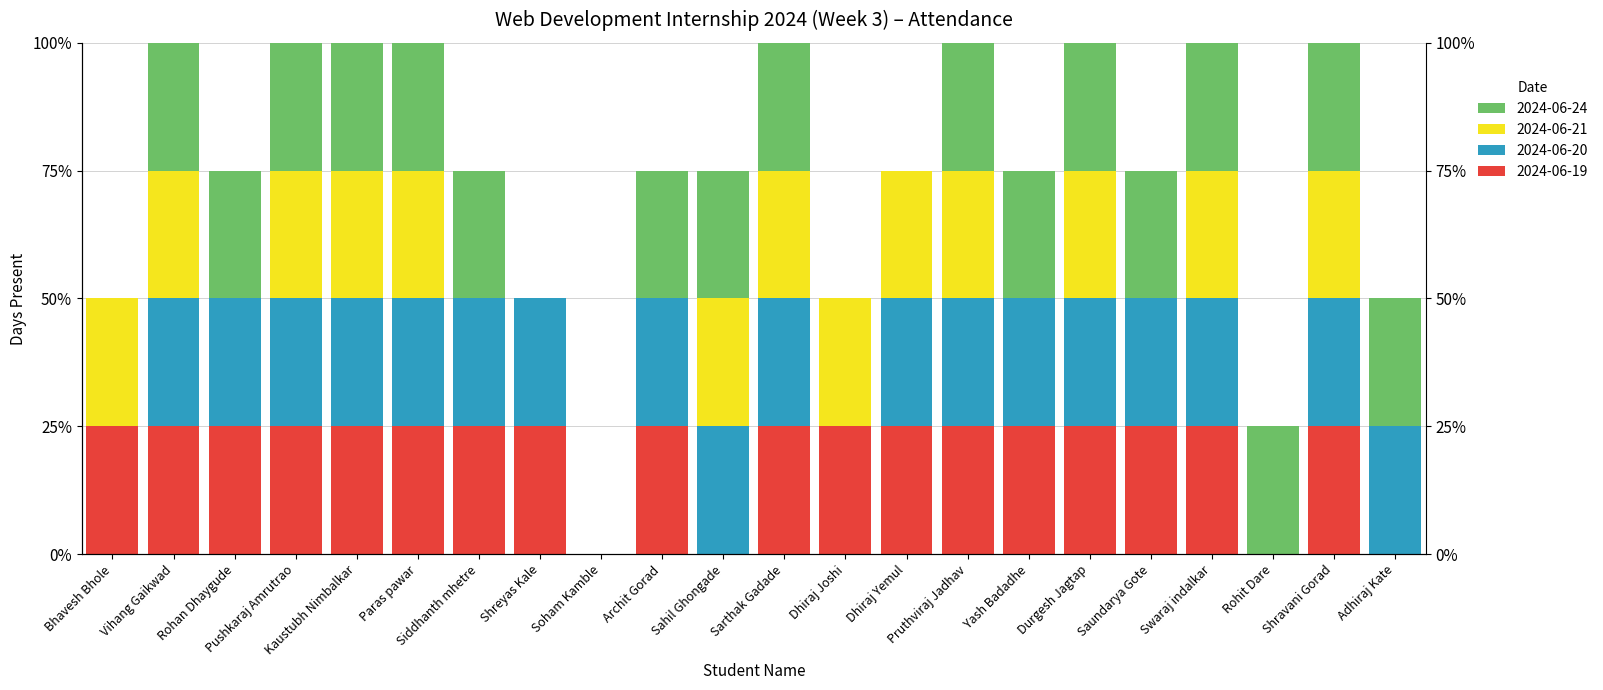

Rank the categories by 2024-06-19 value from lowest to highest.

Soham Kamble, Sahil Ghongade, Rohit Dare, Adhiraj Kate, Bhavesh Bhole, Vihang Gaikwad, Rohan Dhaygude, Pushkaraj Amrutrao, Kaustubh Nimbalkar, Paras pawar, Siddhanth mhetre, Shreyas Kale, Archit Gorad, Sarthak Gadade, Dhiraj Joshi, Dhiraj Yemul, Pruthviraj Jadhav, Yash Badadhe, Durgesh Jagtap, Saundarya Gote, Swaraj indalkar, Shravani Gorad